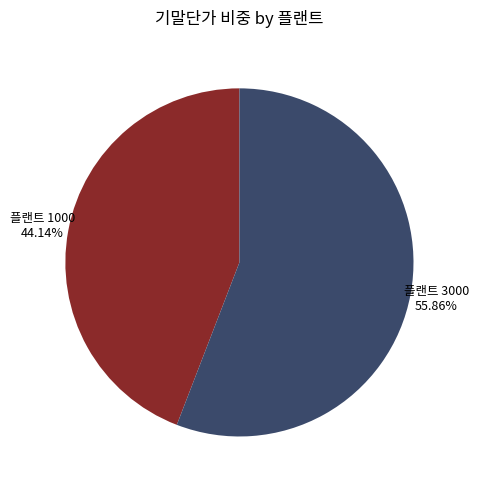

Does any single category account for the majority?

Yes